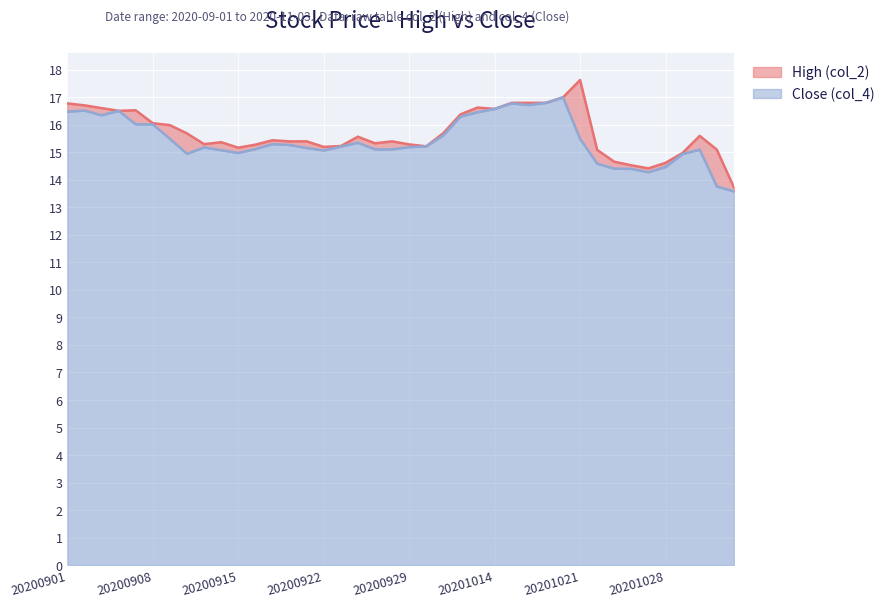

At which category is the sum across all series the highest?

20201021